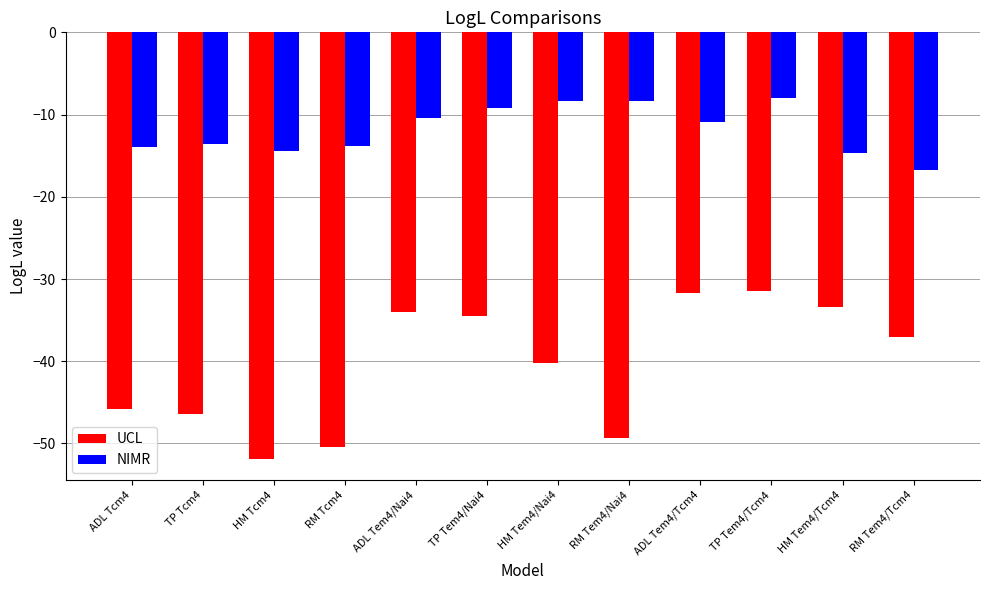

What is the total value across all series at HM Tem4/Tcm4?

-48.0